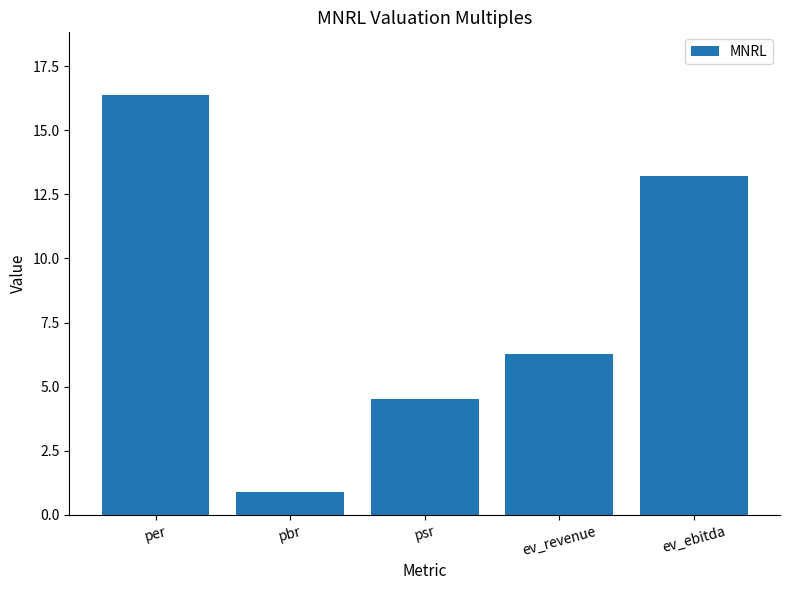

Is it true that the value at psr is 4.5?

True